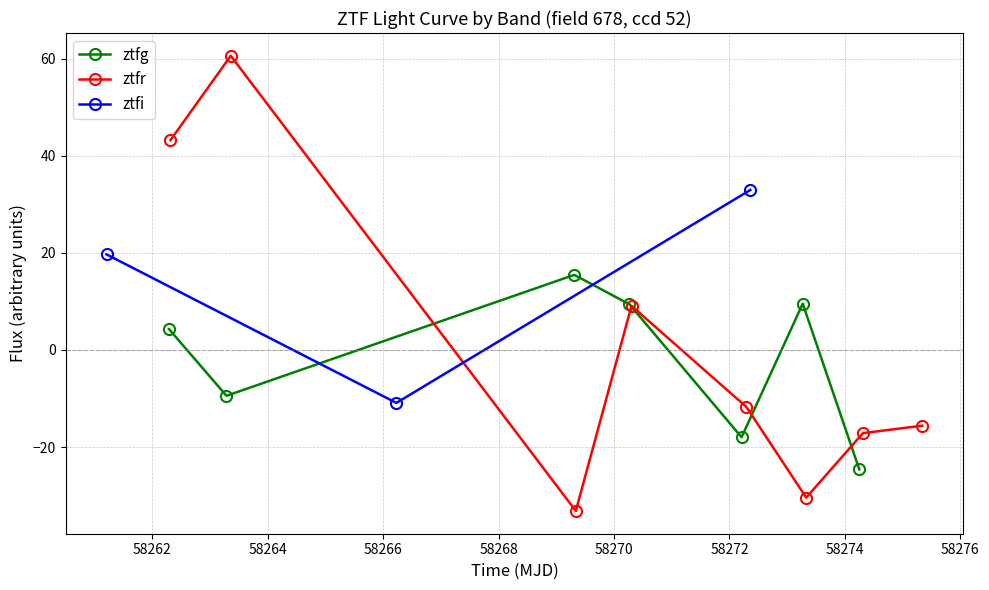

What is the total value across all series at 0?

67.2